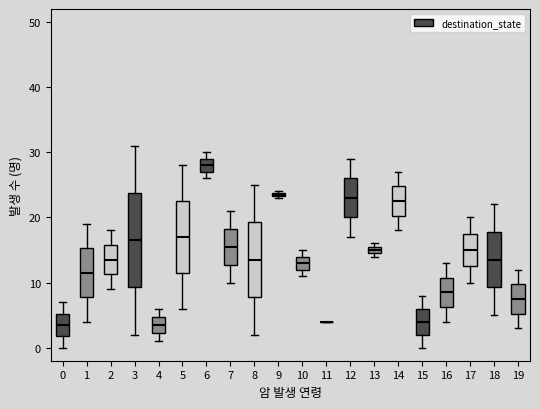

Comparing the boxes themselves (not the whiskers), which one is the tallest?

3